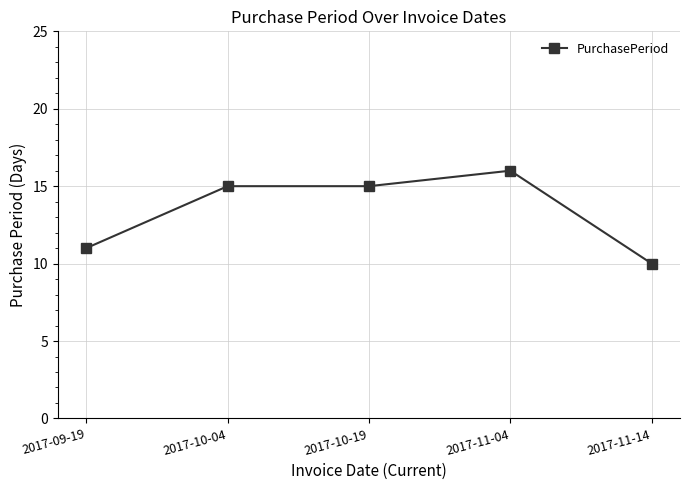

What is the difference between the values at 2017-09-19 and 2017-10-19?

4